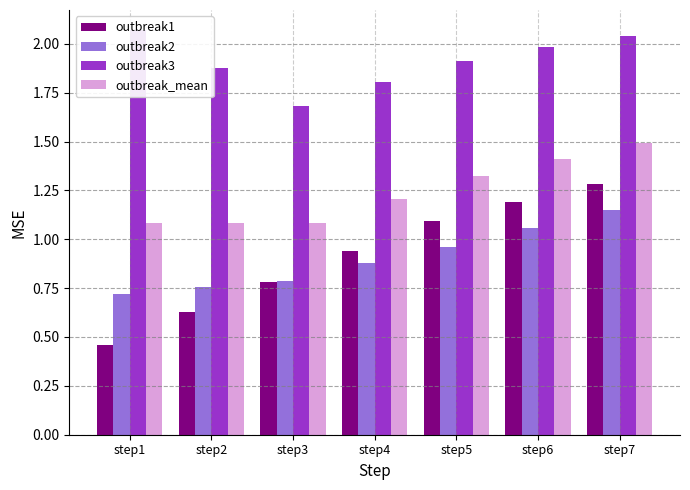

What is the value of the outbreak2 bar at the 7th from the left?

1.2